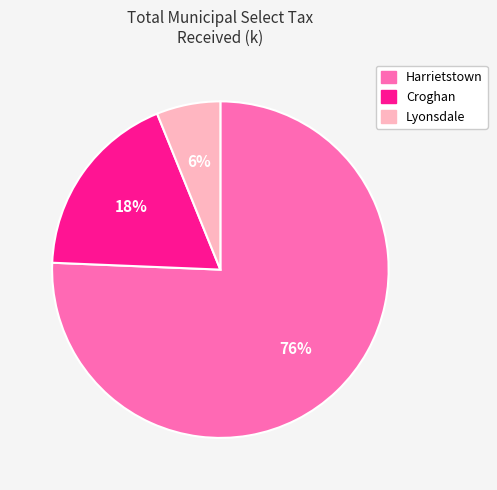

Approximately how many times larger is the value at Harrietstown compared to Croghan?

4.2